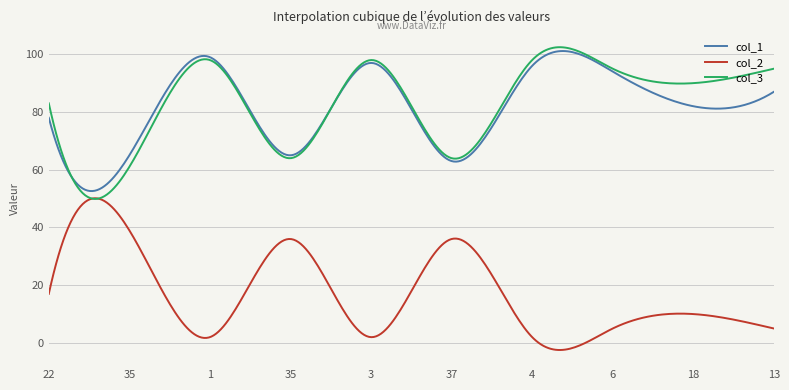

Is this an area chart (filled region under the line)?

No